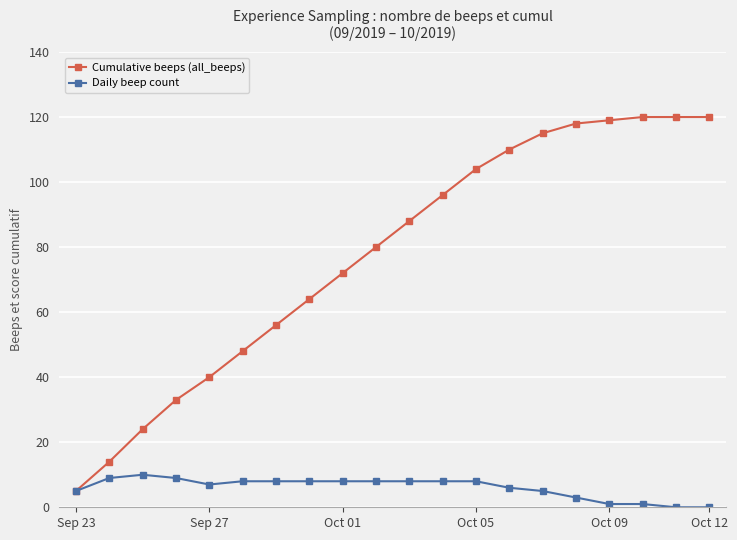

Count the number of data series in this chart.

2